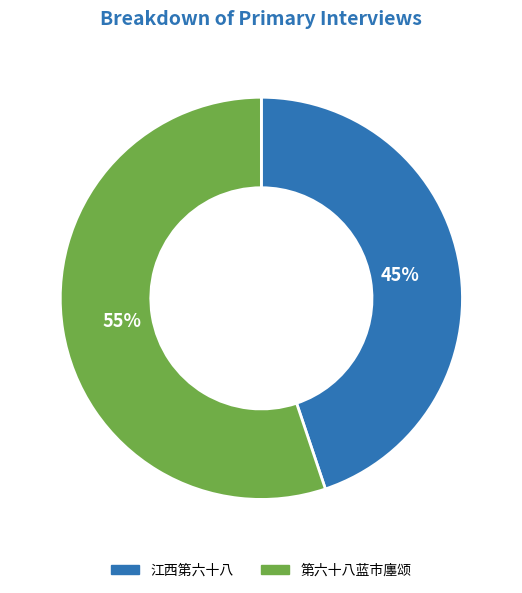

To the nearest percent, what is the average slice percentage?

50%